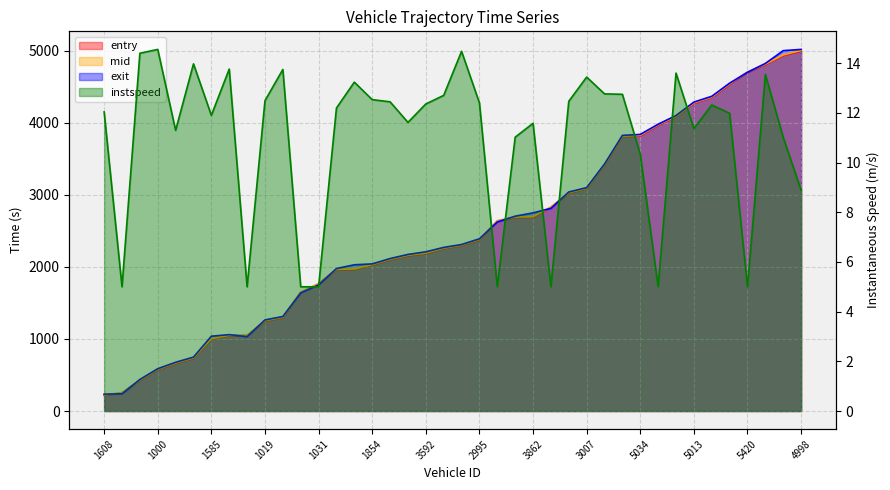

What is the minimum value shown in the chart?

5.0